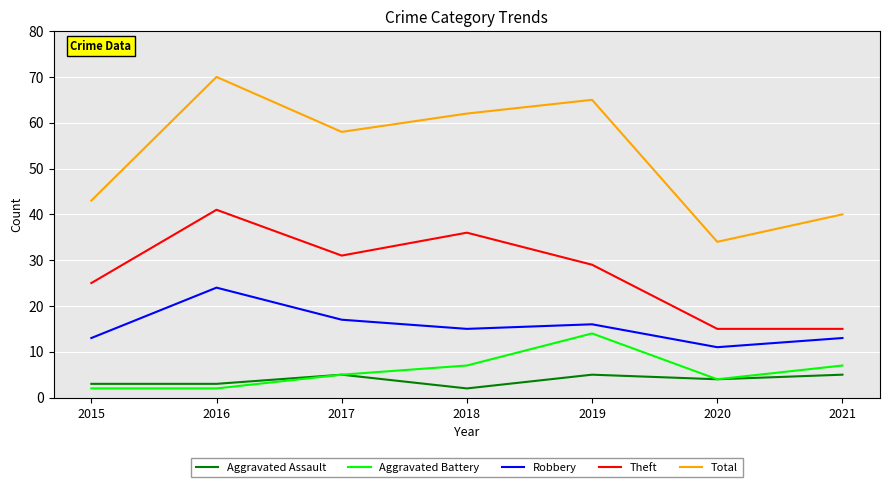

Reading left to right, list all the values displayed in this chart.

Aggravated Assault: 2015=3	2016=3	2017=5	2018=2	2019=5	2020=4	2021=5
Aggravated Battery: 2015=2	2016=2	2017=5	2018=7	2019=14	2020=4	2021=7
Robbery: 2015=13	2016=24	2017=17	2018=15	2019=16	2020=11	2021=13
Theft: 2015=25	2016=41	2017=31	2018=36	2019=29	2020=15	2021=15
Total: 2015=43	2016=70	2017=58	2018=62	2019=65	2020=34	2021=40